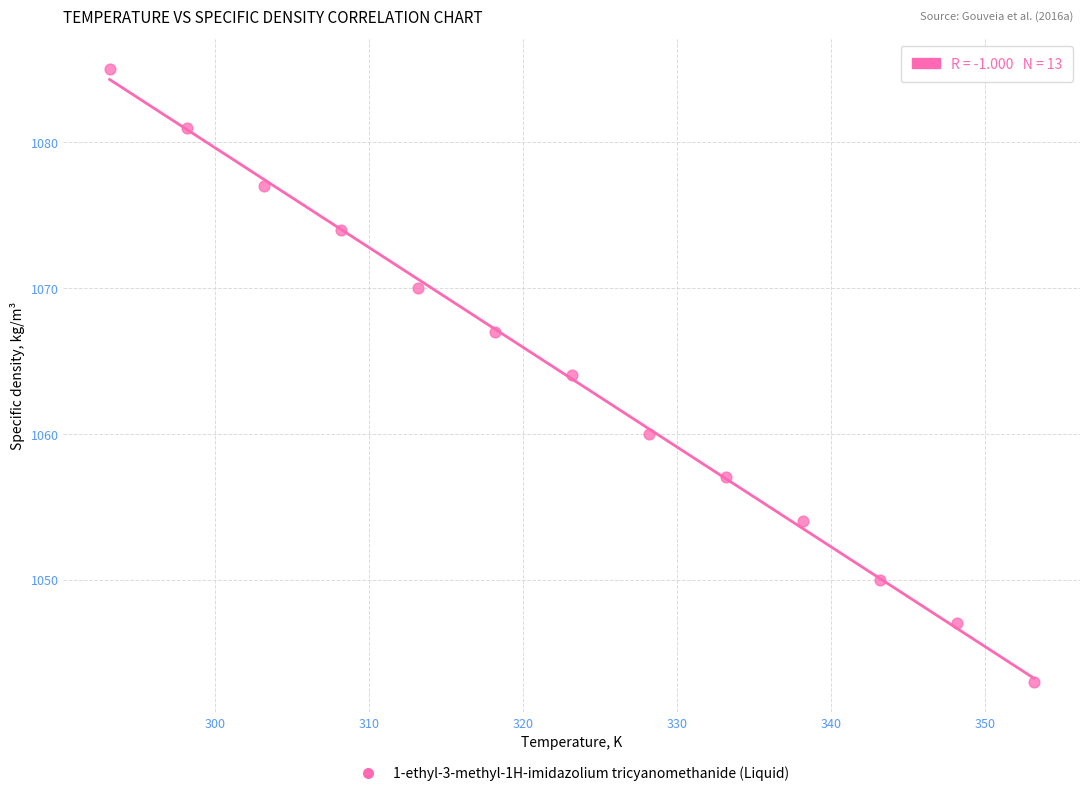

What is the range of Y values (max minus min)?

42